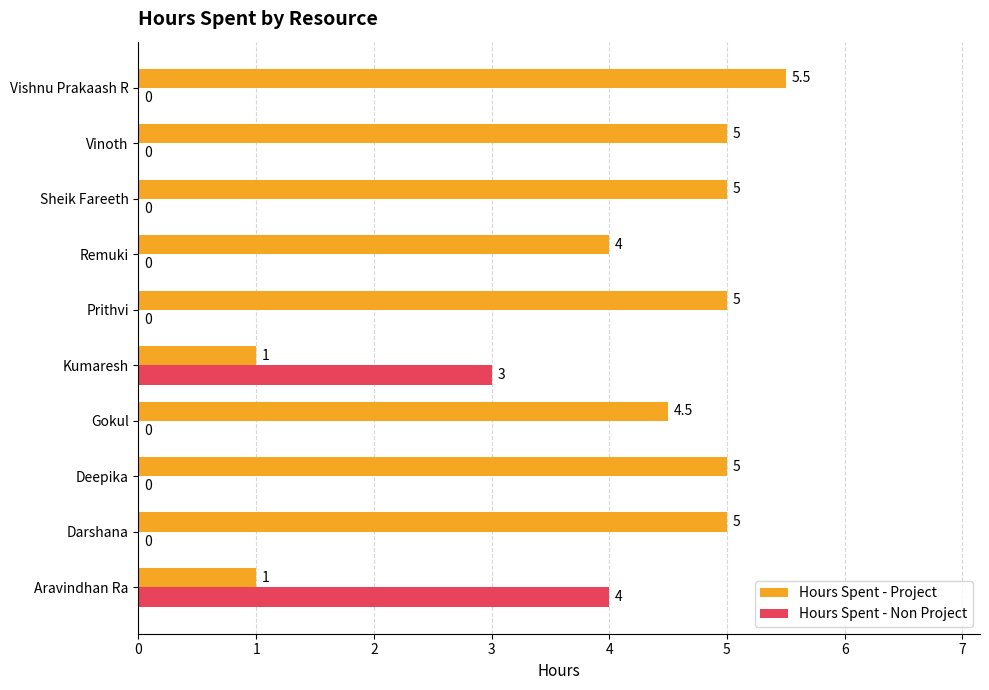

What is the highest value of the Hours Spent - Non Project series?

4.0